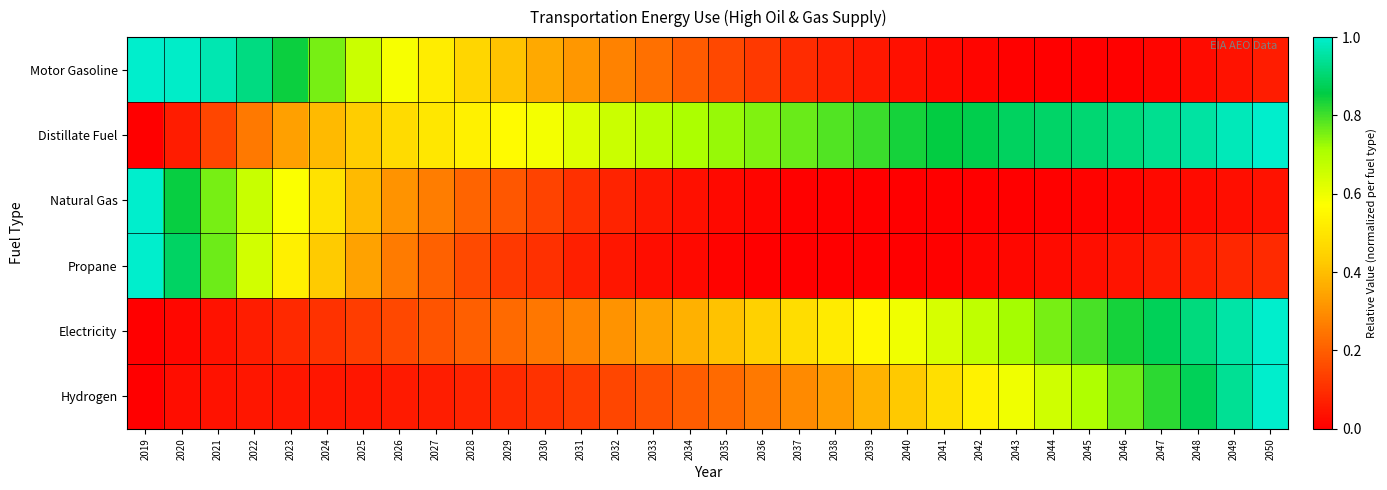

Reading left to right, transcribe all the data shown in this chart.

Motor Gasoline: 2019=1.0	2020=1.0	2021=1.0	2022=0.9	2023=0.8	2024=0.8	2025=0.7	2026=0.6	2027=0.5	2028=0.5	2029=0.4	2030=0.4	2031=0.3	2032=0.3	2033=0.2	2034=0.2	2035=0.2	2036=0.1	2037=0.1	2038=0.1	2039=0.1	2040=0.0	2041=0.0	2042=0.0	2043=0.0	2044=0.0	2045=0.0	2046=0.0	2047=0.0	2048=0.0	2049=0.0	2050=0.1
Distillate Fuel: 2019=0.0	2020=0.1	2021=0.1	2022=0.3	2023=0.3	2024=0.4	2025=0.4	2026=0.5	2027=0.5	2028=0.5	2029=0.6	2030=0.6	2031=0.6	2032=0.7	2033=0.7	2034=0.7	2035=0.7	2036=0.7	2037=0.8	2038=0.8	2039=0.8	2040=0.8	2041=0.9	2042=0.9	2043=0.9	2044=0.9	2045=0.9	2046=0.9	2047=0.9	2048=1.0	2049=1.0	2050=1.0
Natural Gas: 2019=1.0	2020=0.8	2021=0.8	2022=0.7	2023=0.6	2024=0.5	2025=0.4	2026=0.3	2027=0.3	2028=0.2	2029=0.2	2030=0.1	2031=0.1	2032=0.1	2033=0.1	2034=0.0	2035=0.0	2036=0.0	2037=0.0	2038=0.0	2039=0.0	2040=0.0	2041=0.0	2042=0.0	2043=0.0	2044=0.0	2045=0.0	2046=0.0	2047=0.0	2048=0.0	2049=0.0	2050=0.0
Propane: 2019=1.0	2020=0.9	2021=0.8	2022=0.6	2023=0.5	2024=0.4	2025=0.3	2026=0.3	2027=0.2	2028=0.2	2029=0.1	2030=0.1	2031=0.1	2032=0.0	2033=0.0	2034=0.0	2035=0.0	2036=0.0	2037=0.0	2038=0.0	2039=0.0	2040=0.0	2041=0.0	2042=0.0	2043=0.0	2044=0.0	2045=0.0	2046=0.0	2047=0.1	2048=0.1	2049=0.1	2050=0.1
Electricity: 2019=0.0	2020=0.0	2021=0.0	2022=0.1	2023=0.1	2024=0.1	2025=0.1	2026=0.2	2027=0.2	2028=0.2	2029=0.2	2030=0.3	2031=0.3	2032=0.3	2033=0.3	2034=0.4	2035=0.4	2036=0.4	2037=0.5	2038=0.5	2039=0.6	2040=0.6	2041=0.6	2042=0.7	2043=0.7	2044=0.8	2045=0.8	2046=0.8	2047=0.9	2048=0.9	2049=1.0	2050=1.0
Hydrogen: 2019=0.0	2020=0.0	2021=0.0	2022=0.0	2023=0.0	2024=0.0	2025=0.0	2026=0.1	2027=0.1	2028=0.1	2029=0.1	2030=0.1	2031=0.1	2032=0.1	2033=0.2	2034=0.2	2035=0.2	2036=0.3	2037=0.3	2038=0.3	2039=0.4	2040=0.4	2041=0.5	2042=0.5	2043=0.6	2044=0.7	2045=0.7	2046=0.8	2047=0.8	2048=0.9	2049=0.9	2050=1.0